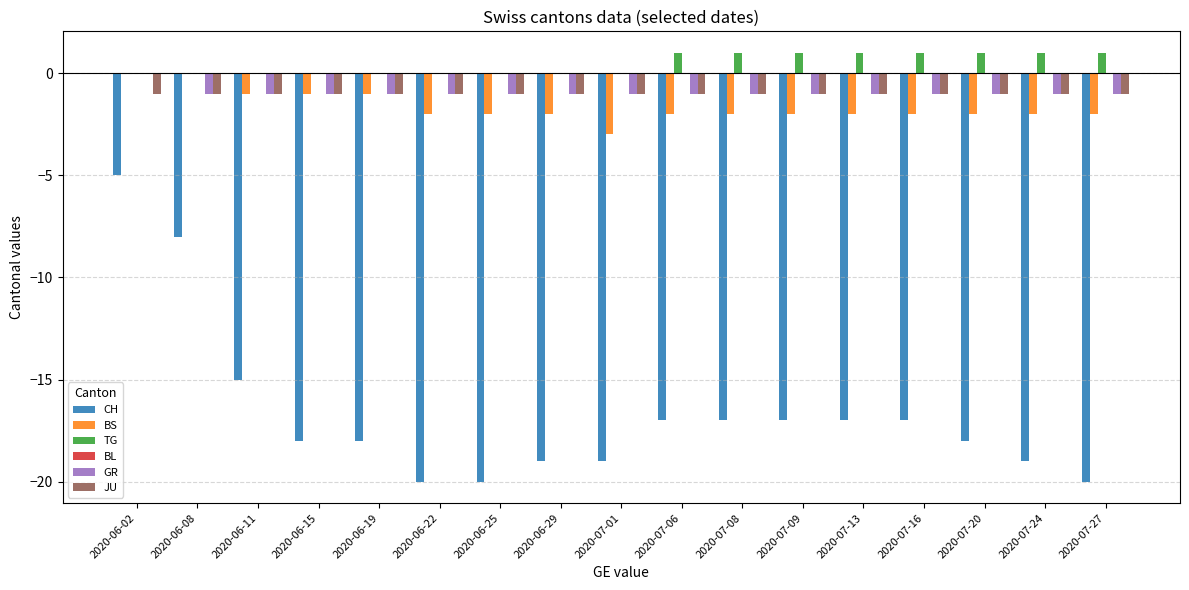

Is the value of CH at 2020-06-08 greater than the value of TG at 2020-06-22?

No